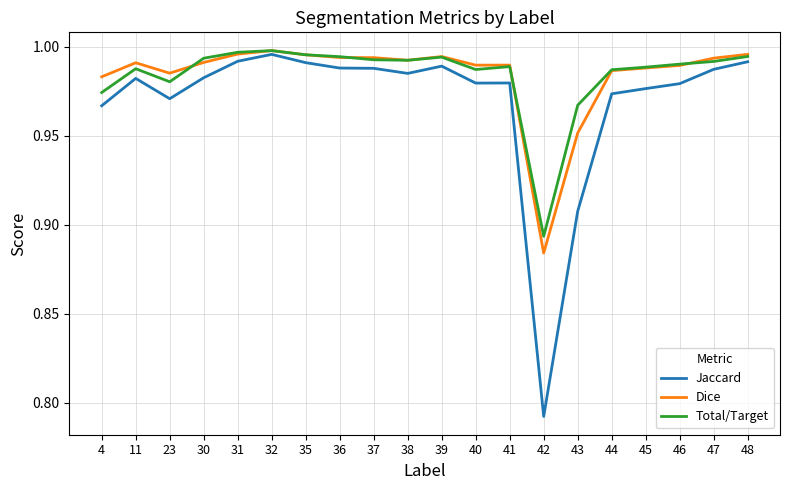

True or false: Dice has more than 1 interior local peaks.

True